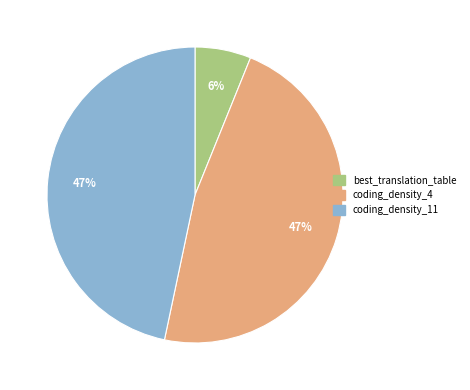

To the nearest percent, what is the combined percentage of best_translation_table and coding_density_4?

53%